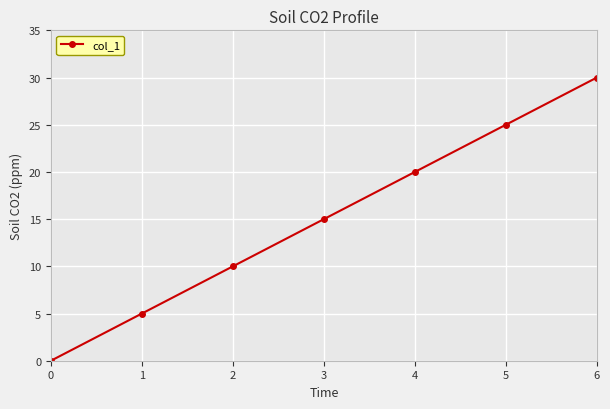

Where is the data nearest to the value 15?

3